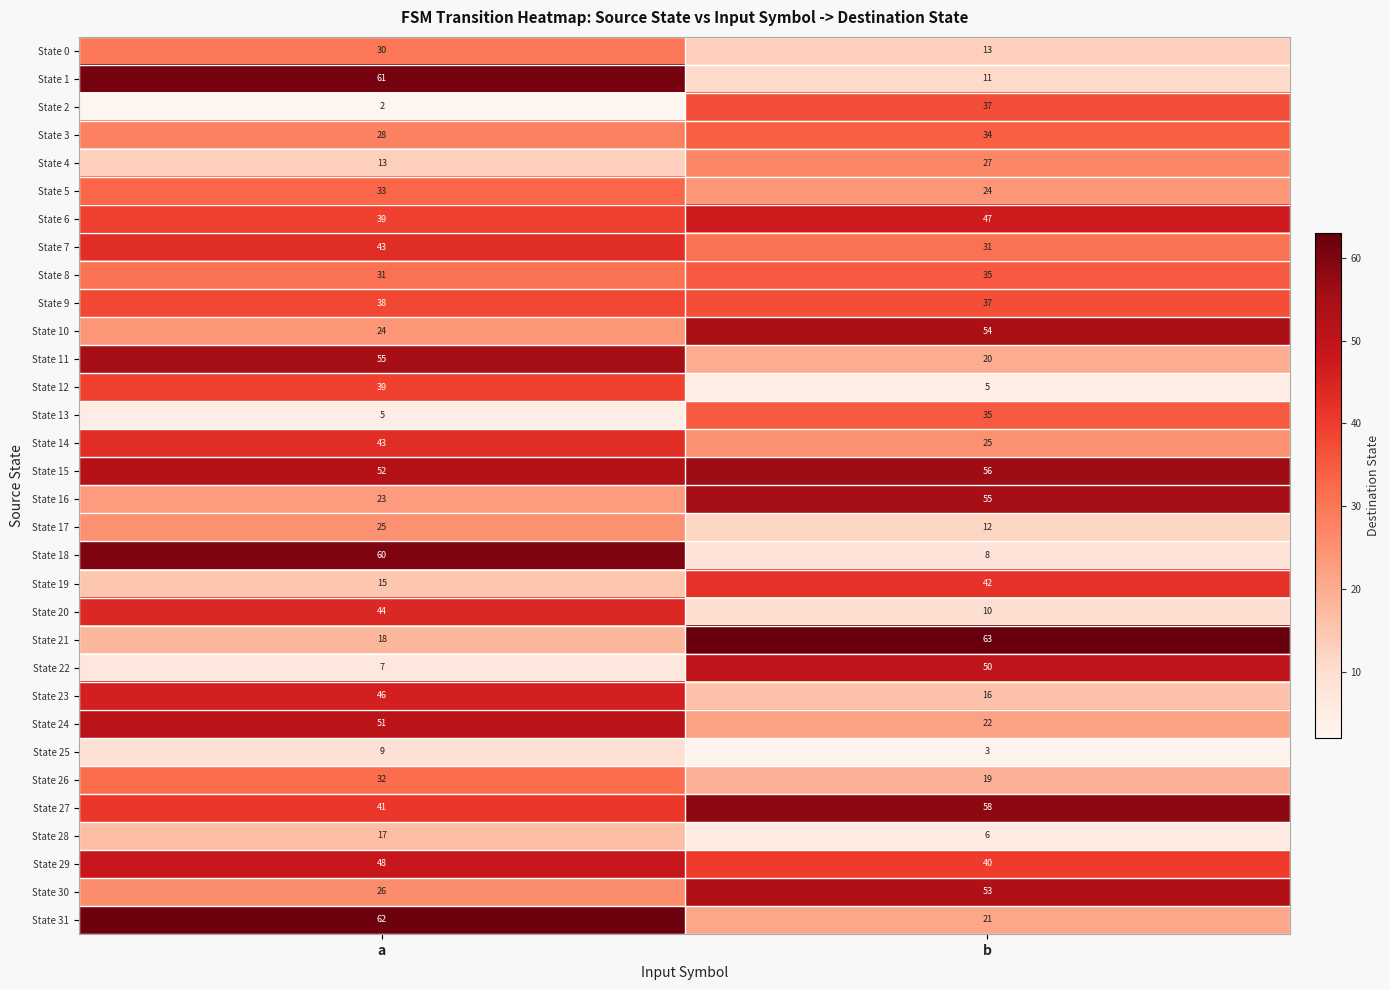

Which label corresponds to the largest value in the chart?

b